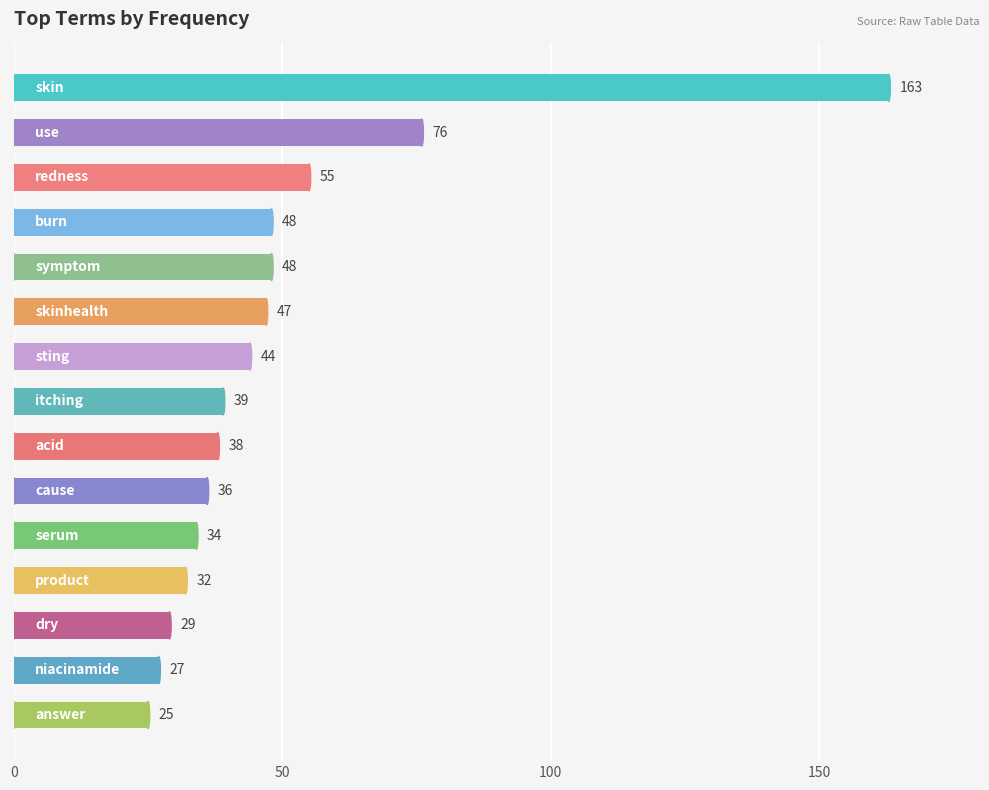

What is the smallest value displayed?

25